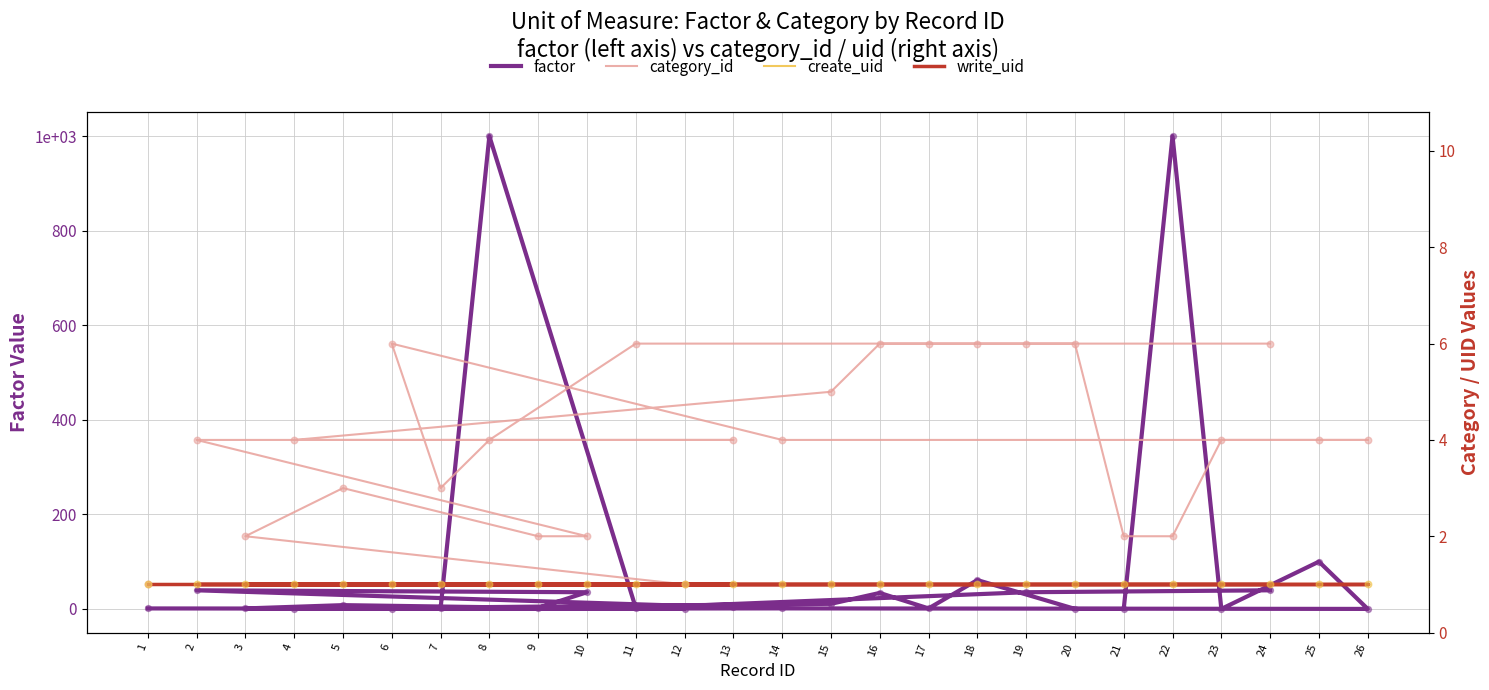

At how many categories does at least one series exceed 457?

2